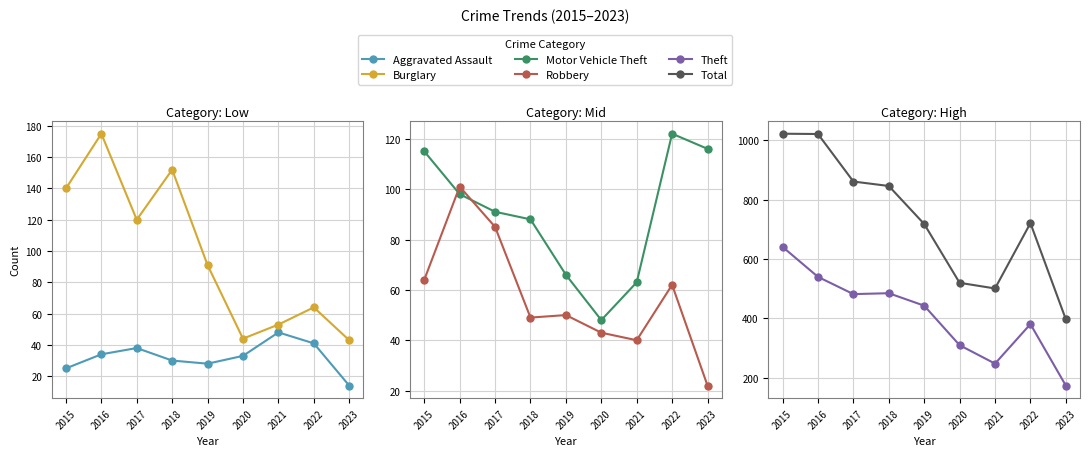

Between 2016 and 2023, which is larger?

2016